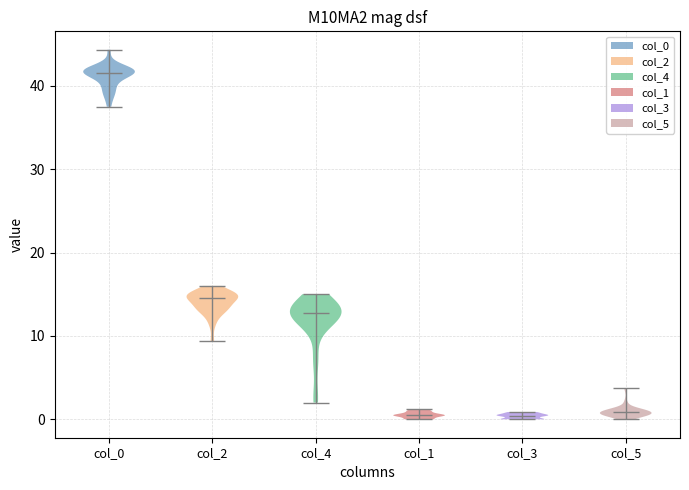

What is the lowest point the violin for col_3 reaches on the y-axis? The values are not printed on the chart, so give them approximately, as read against the axis.

0